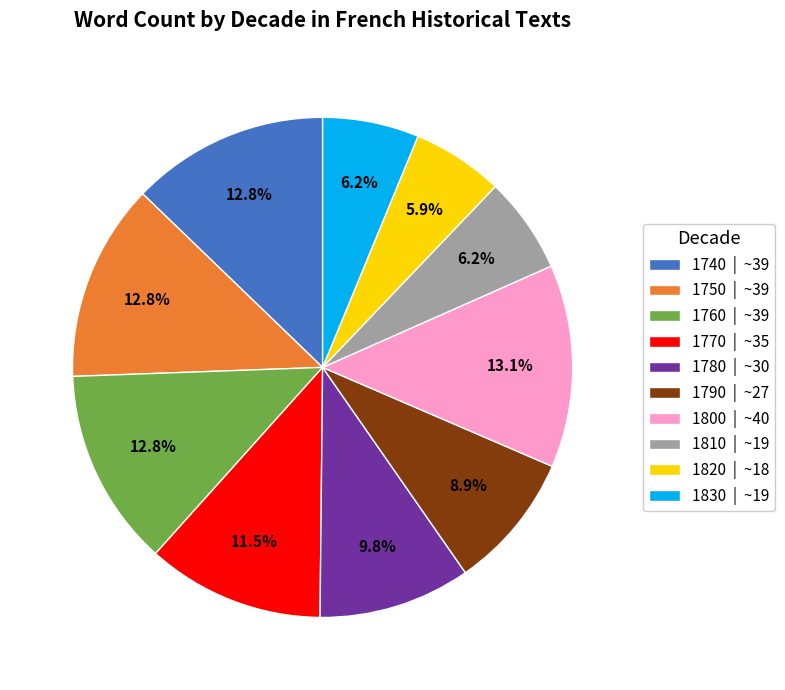

Count the number of slices in the pie.

10